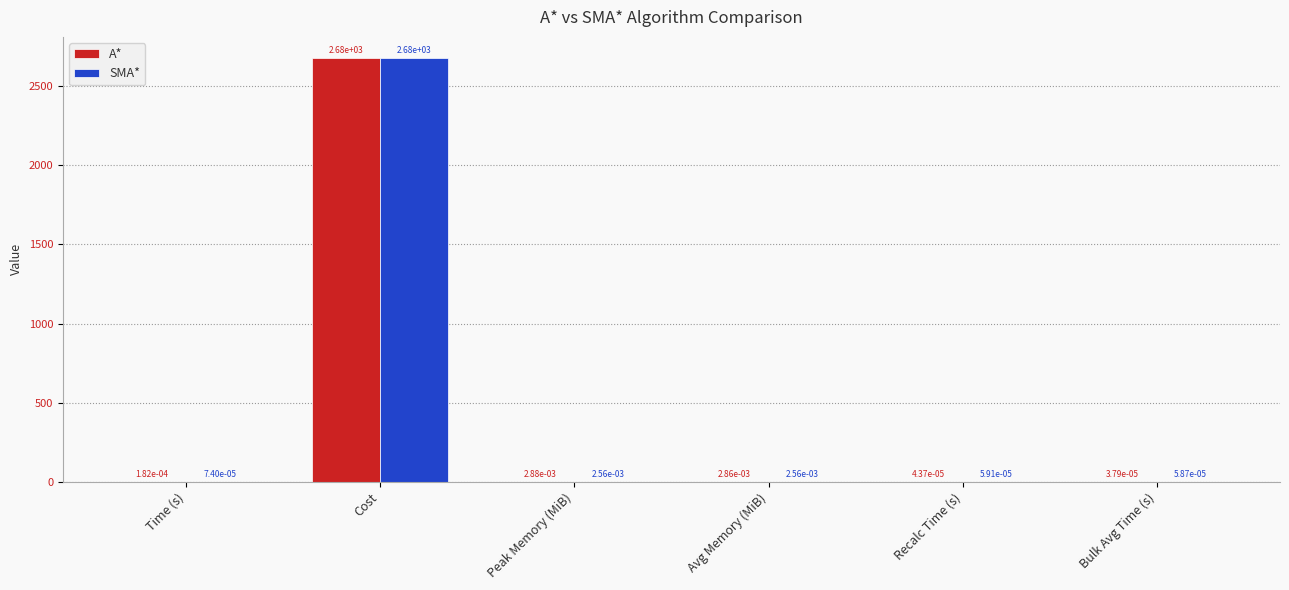

Are the bars grouped side by side (vs. stacked)?

Yes